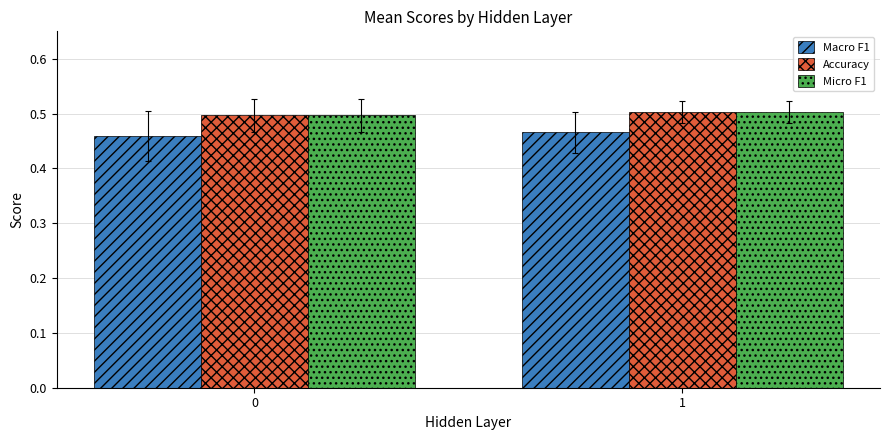

What is the sum of the Macro F1 values at 0 and 1?

0.9